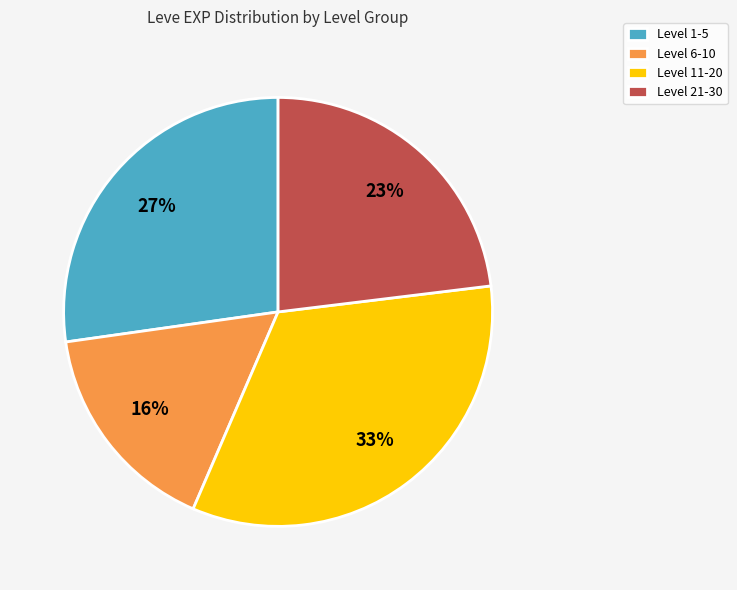

Combined, do Level 11-20 and Level 21-30 account for over 50%?

Yes